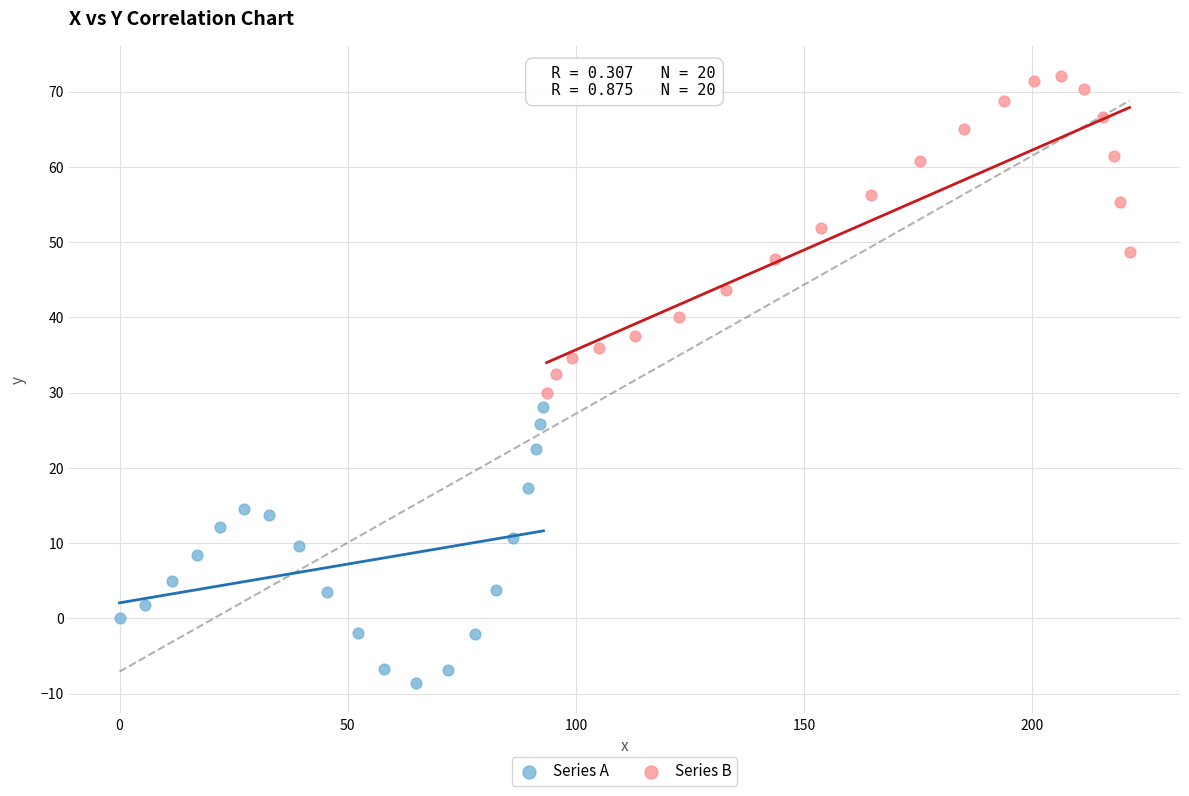

Which series reaches the maximum Y coordinate?

Series B